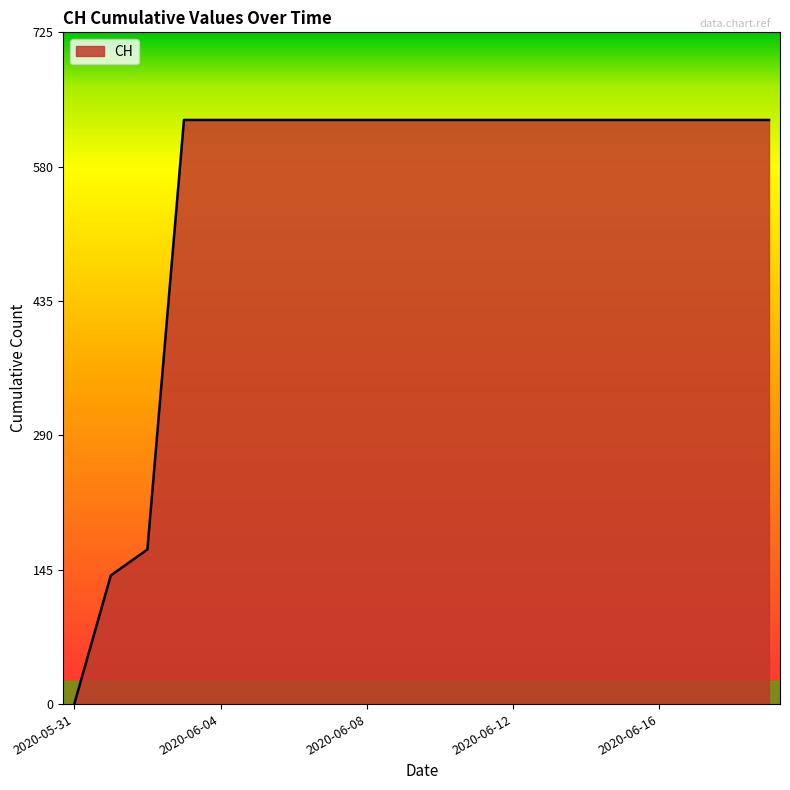

What is the greatest value displayed?

631